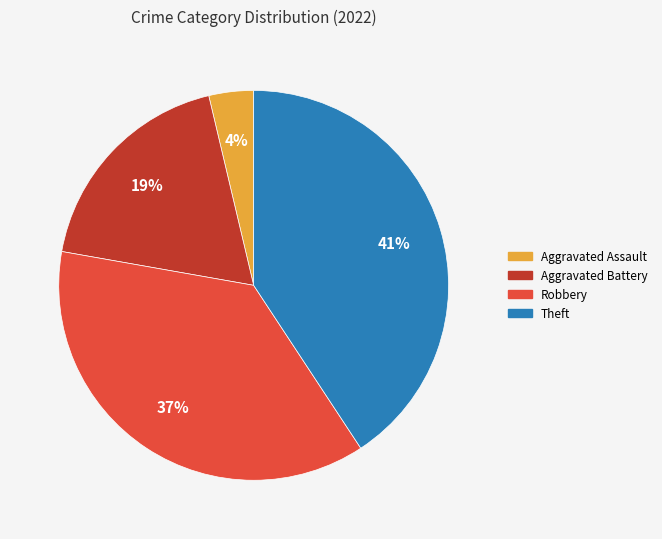

True or false: Theft accounts for 41% of the total.

True